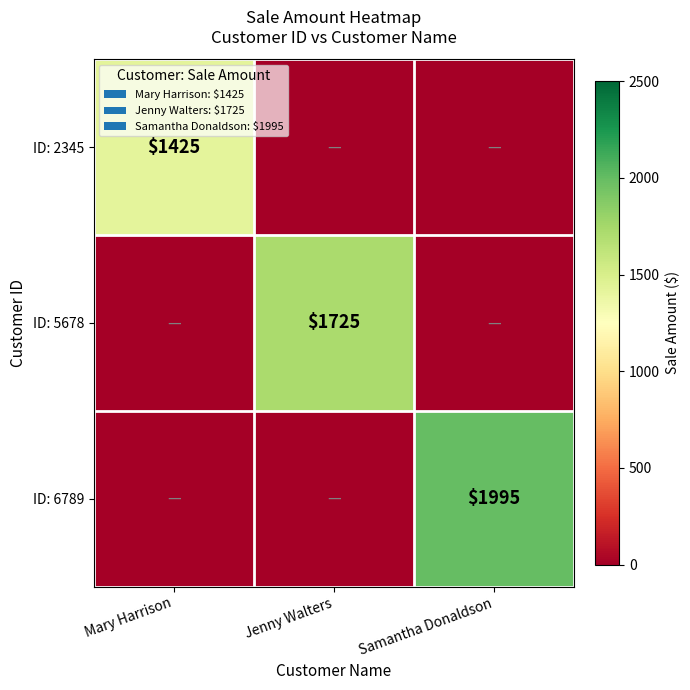

The ID: 2345 series shows 1425 at Mary Harrison. True or false?

True